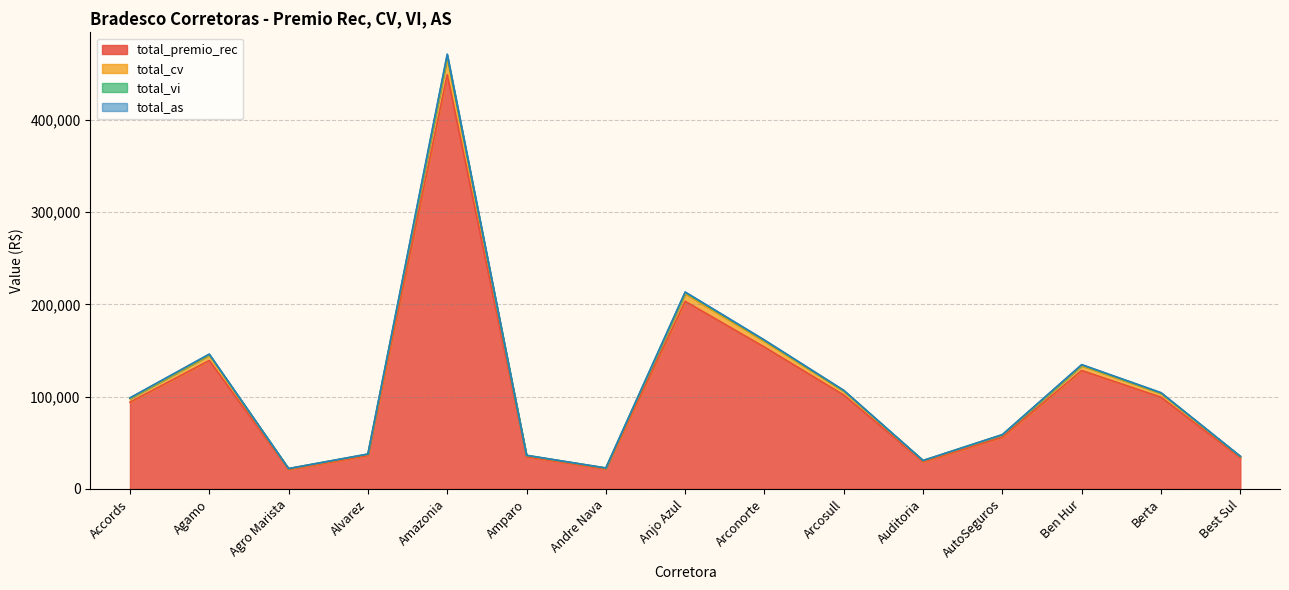

True or false: total_cv and total_premio_rec cross at least once.

False